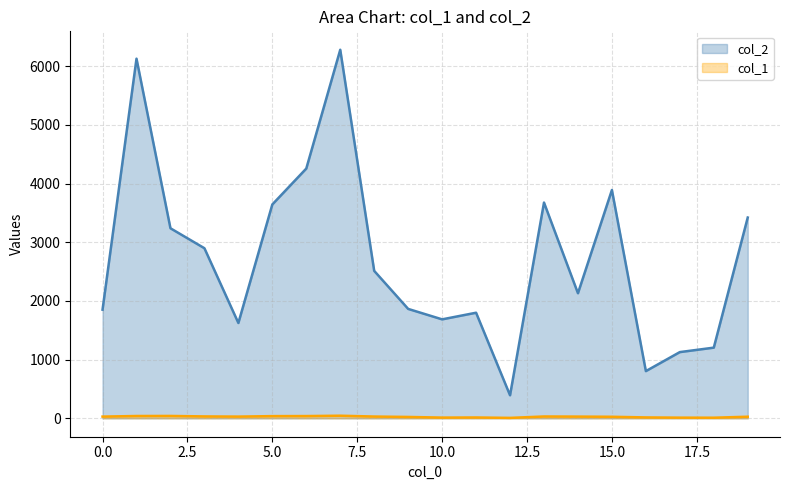

True or false: col_1 and col_2 intersect in this chart.

False